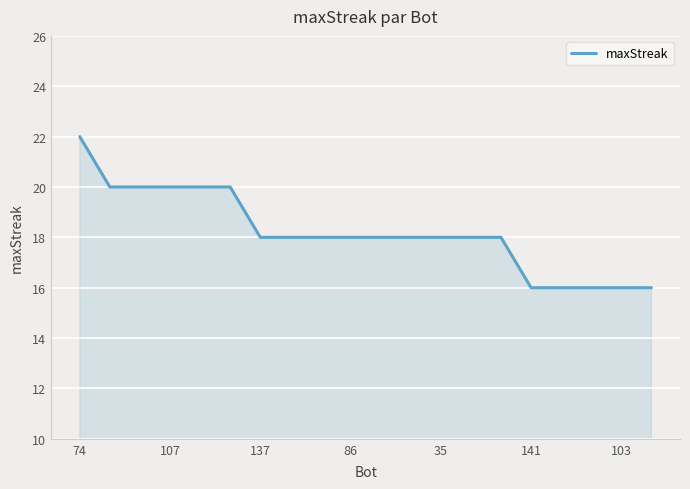

What is the minimum value shown in the chart?

16